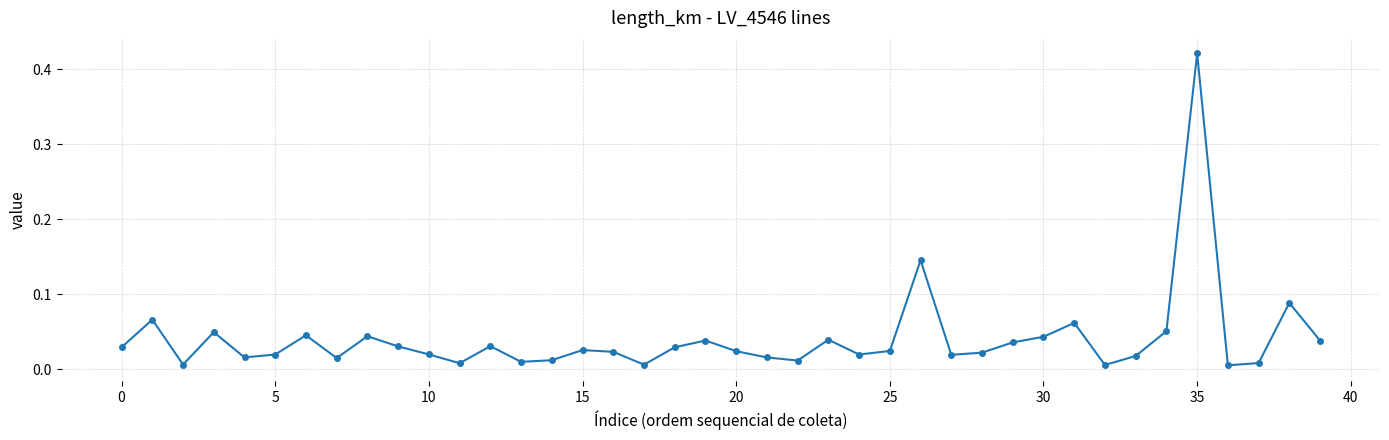

How many data points does each series have?

40